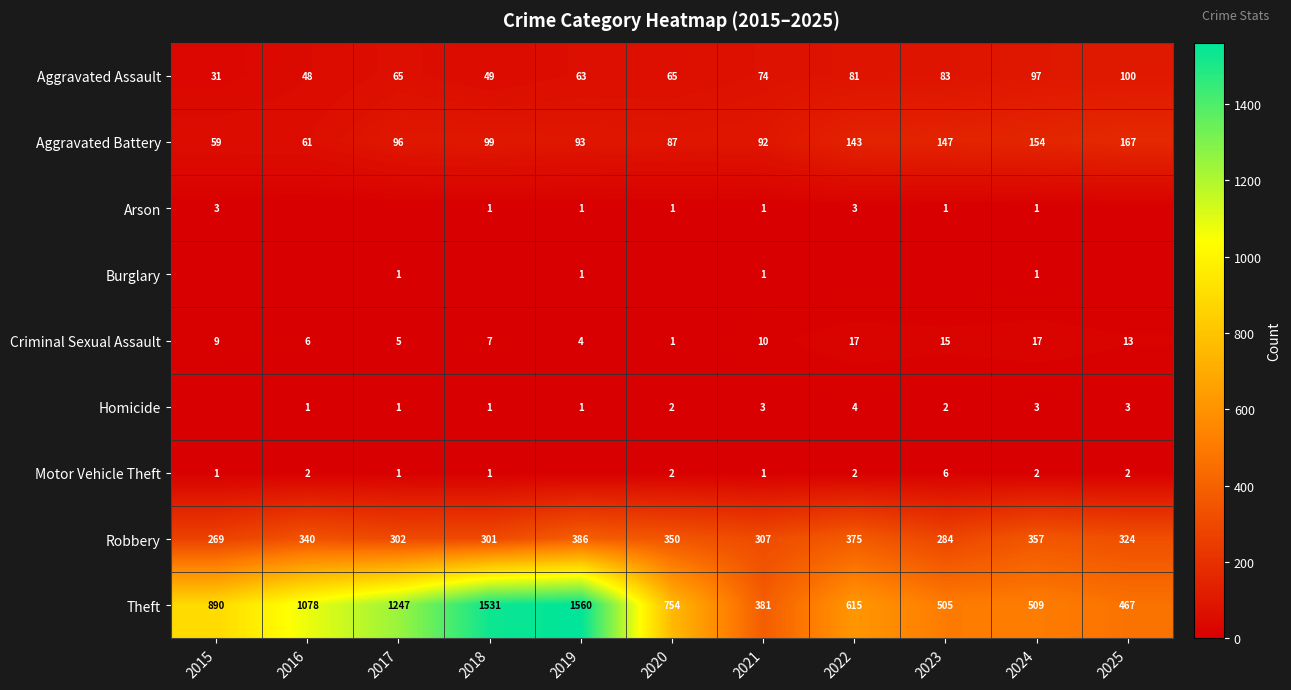

Rank the categories by Robbery value from lowest to highest.

2015, 2023, 2018, 2017, 2021, 2025, 2016, 2020, 2024, 2022, 2019